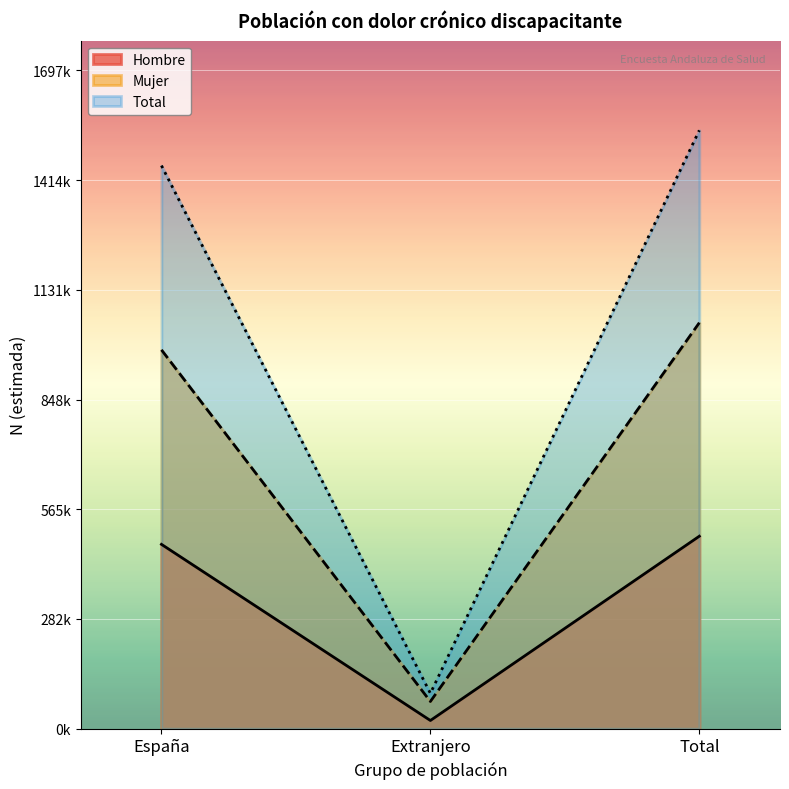

What is the label of the 1st point from the right?

Total